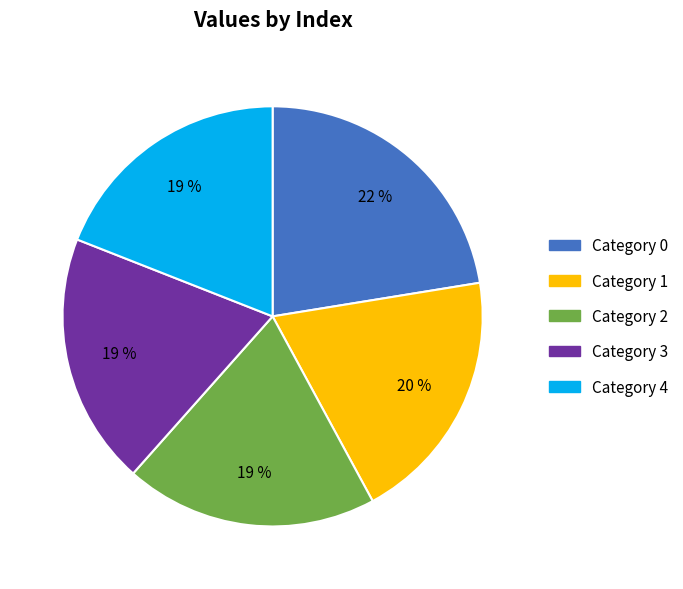

To the nearest percent, what percentage of the pie is Category 0?

22%